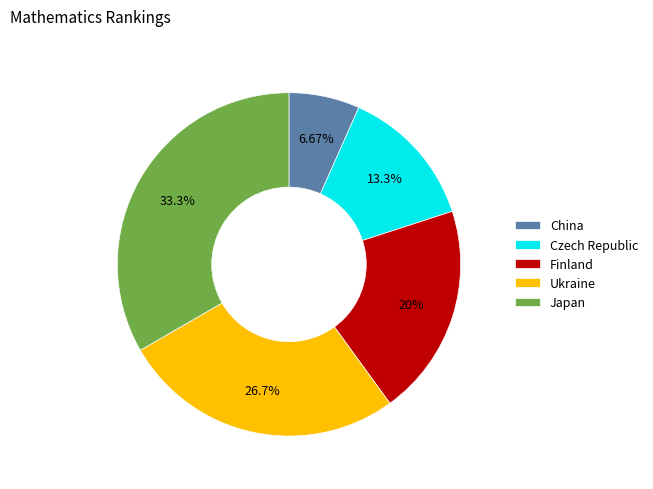

Does Ukraine account for over 50% of the chart?

No